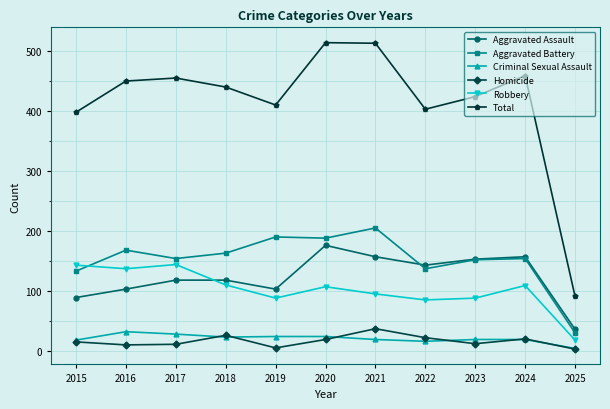

Which series has the widest spread of values?

Total